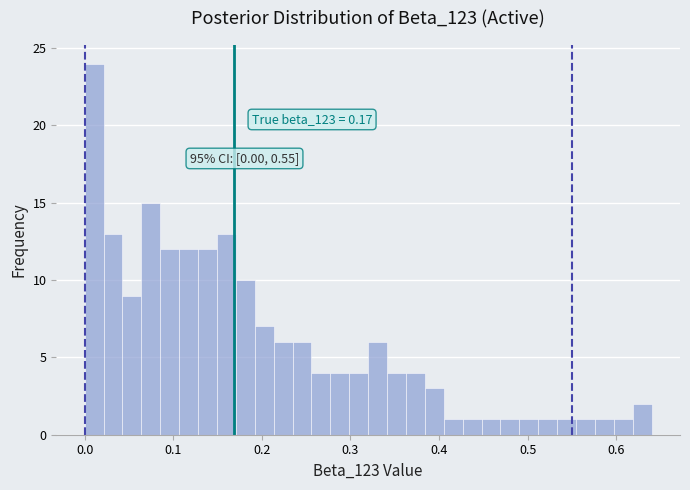

Read against the x-axis, roughly where is the centre of the tallest bar?

0.01